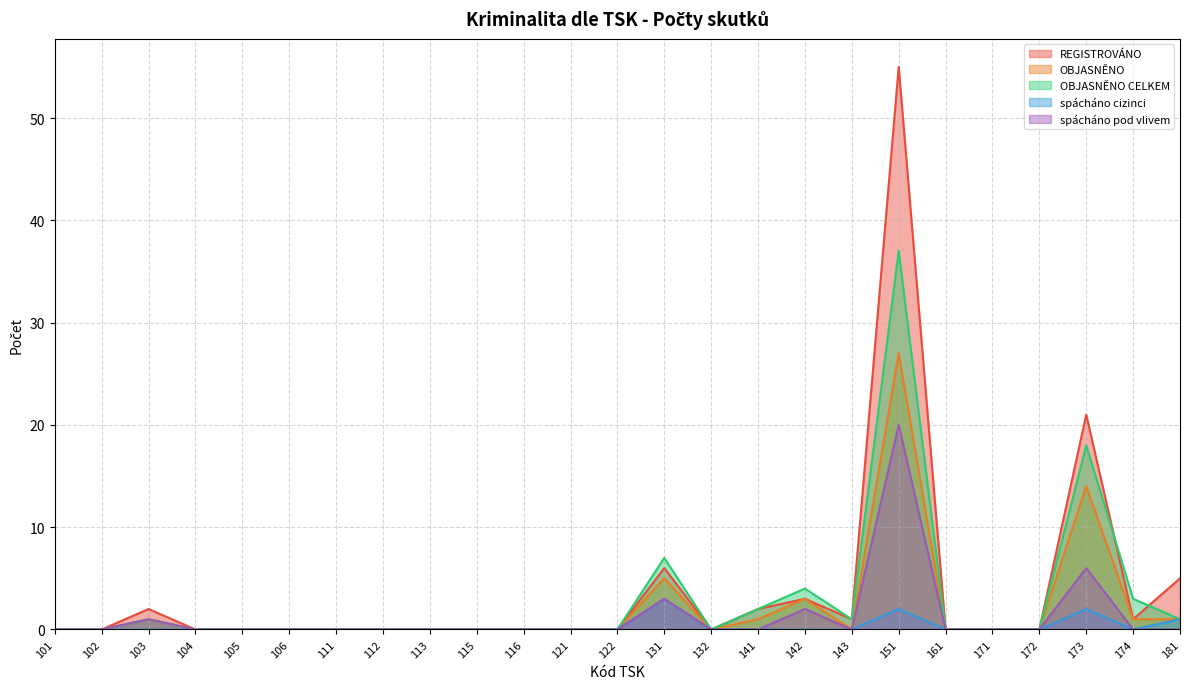

What is the value of the OBJASNĚNO CELKEM point at the 23rd from the left?

18